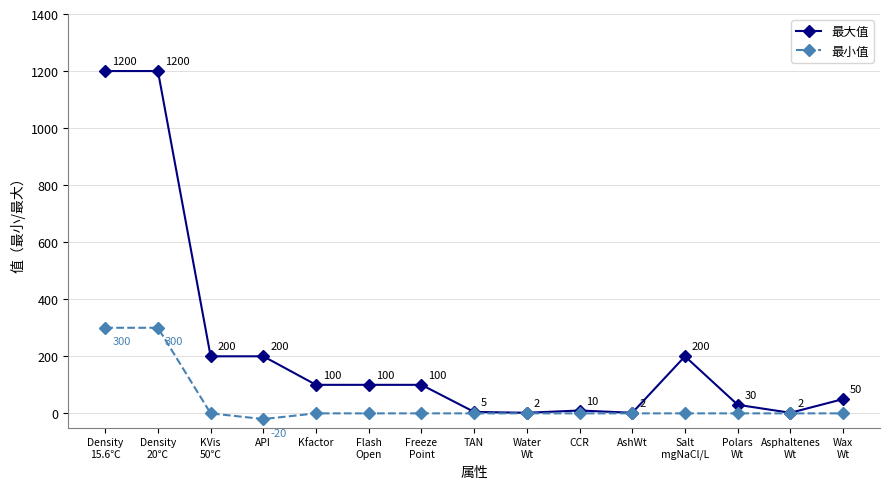

What is the sum of the 最大值 values at Wax
Wt and Density
15.6℃?

1250